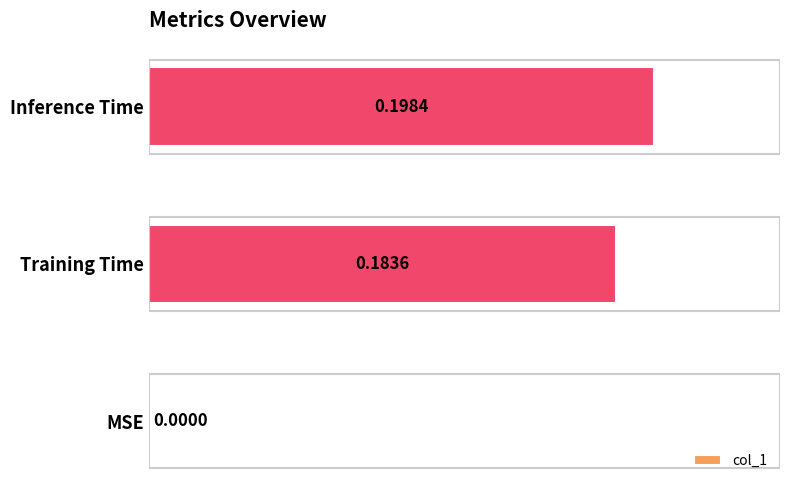

Where is the data nearest to the value 0?

MSE